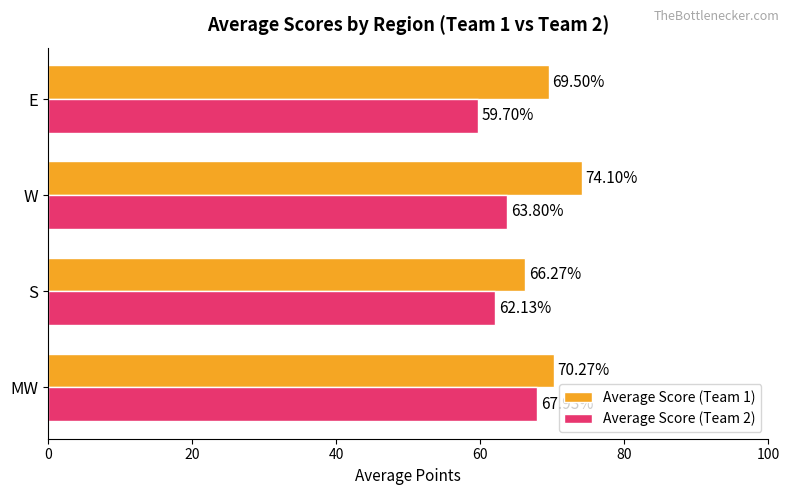

What is the sum of the Average Score (Team 2) values at S and E?

121.8